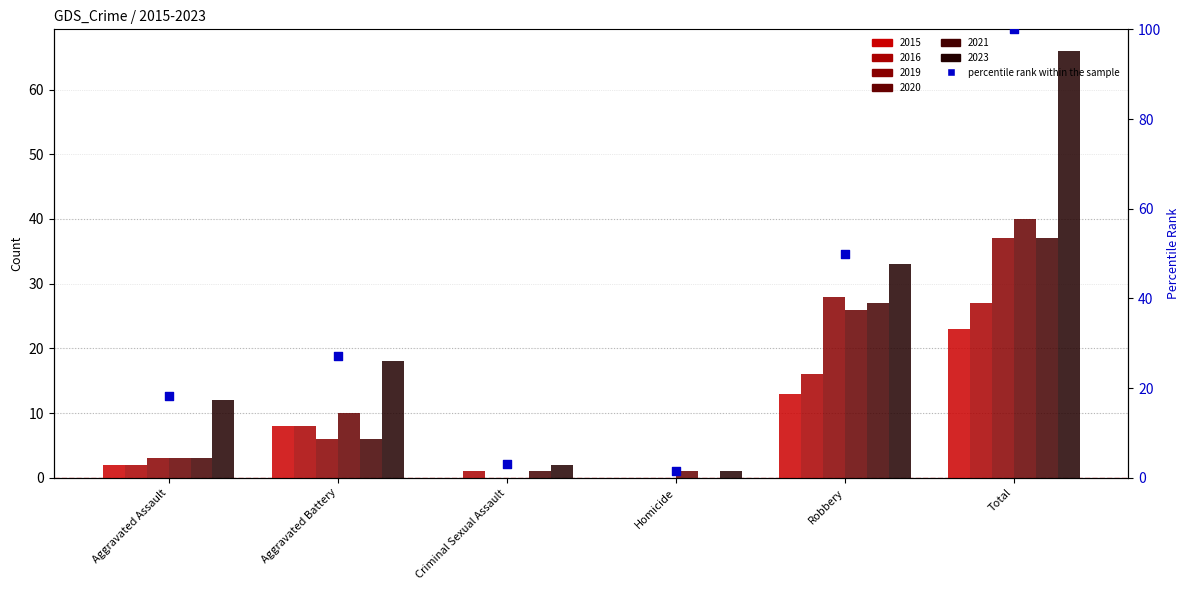

What is the ratio of the value at Criminal Sexual Assault to the value at Aggravated Battery?

0.1